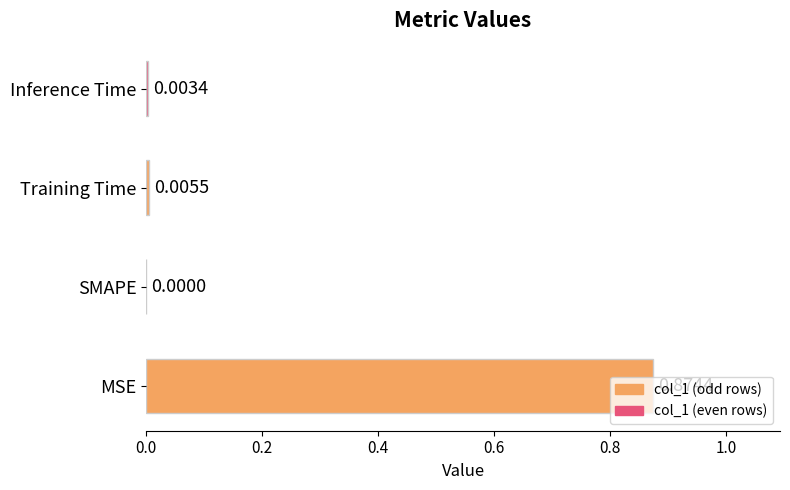

Between Inference Time and SMAPE, which is larger?

Inference Time